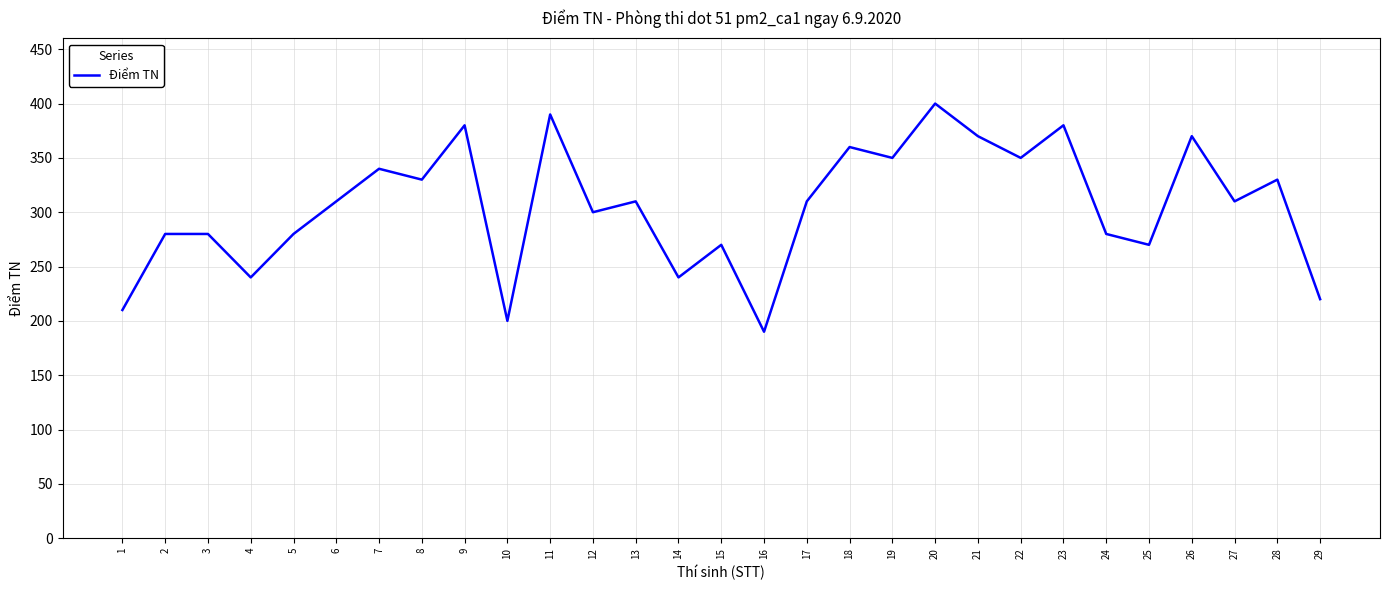

Which has a higher value, 18 or 27?

18